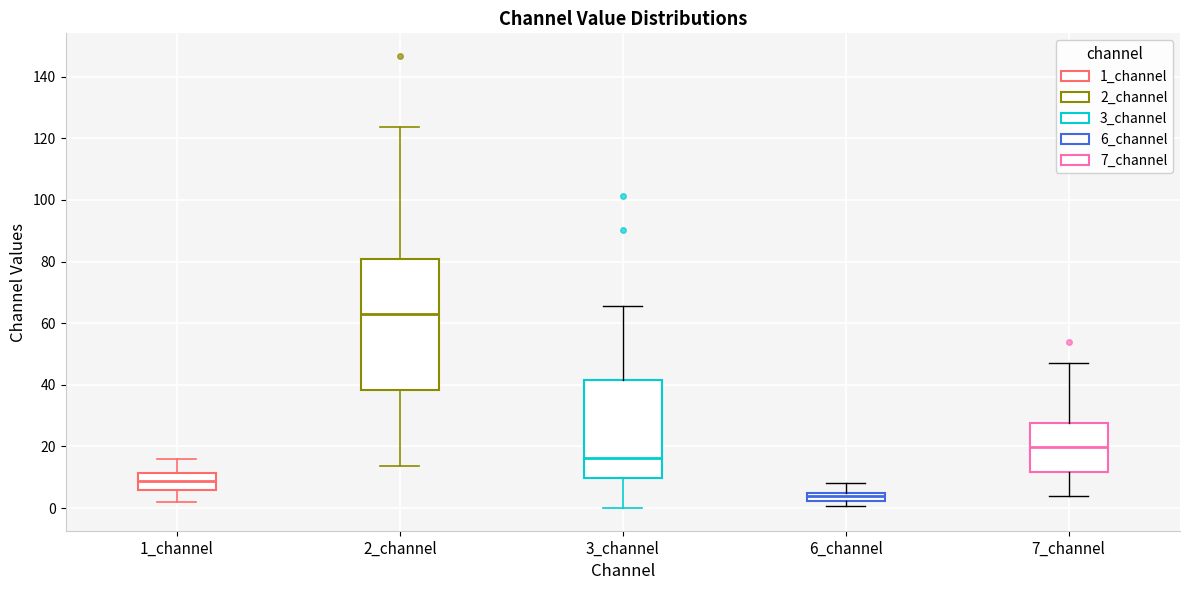

Which box's median line is the highest?

2_channel